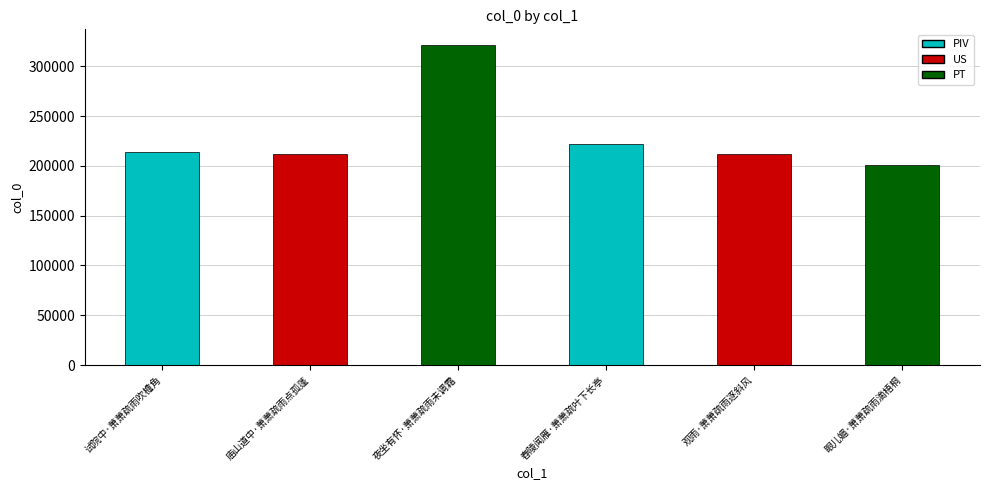

What is the average value?

230333